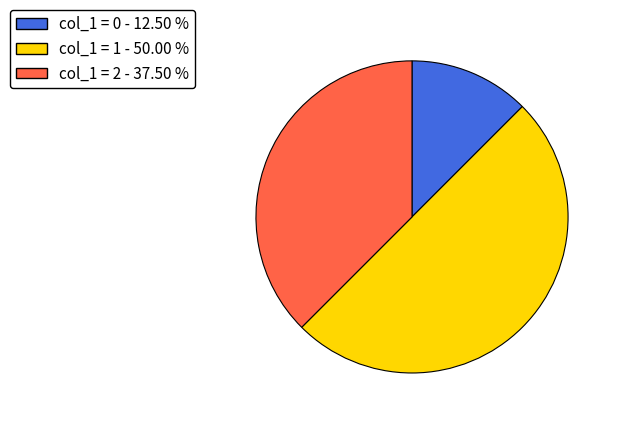

Which has a higher value, col_1 = 2 - 37.50 % or col_1 = 1 - 50.00 %?

col_1 = 1 - 50.00 %